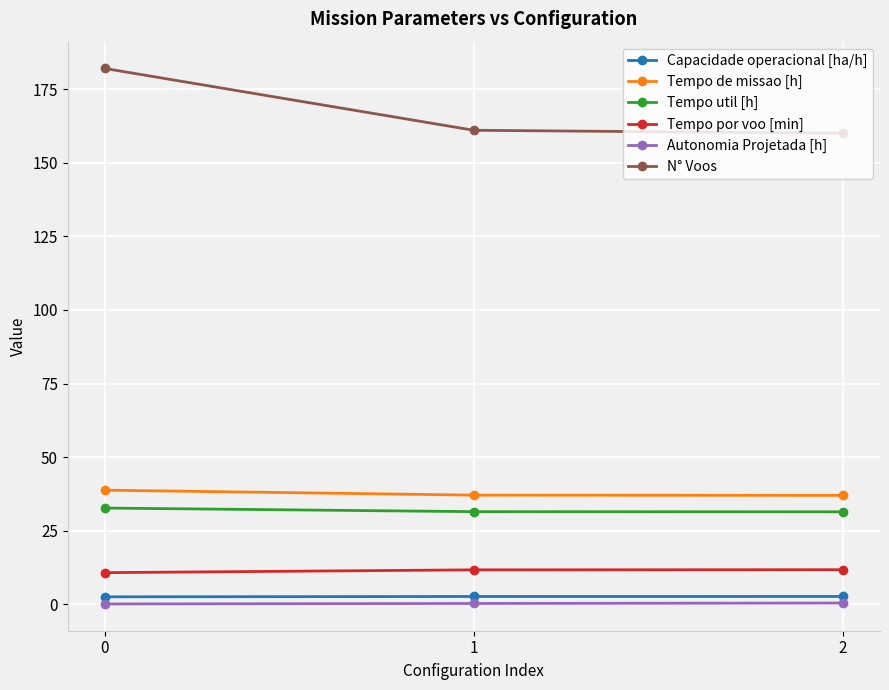

True or false: Capacidade operacional [ha/h] has a value of 2.7 at 2.

True